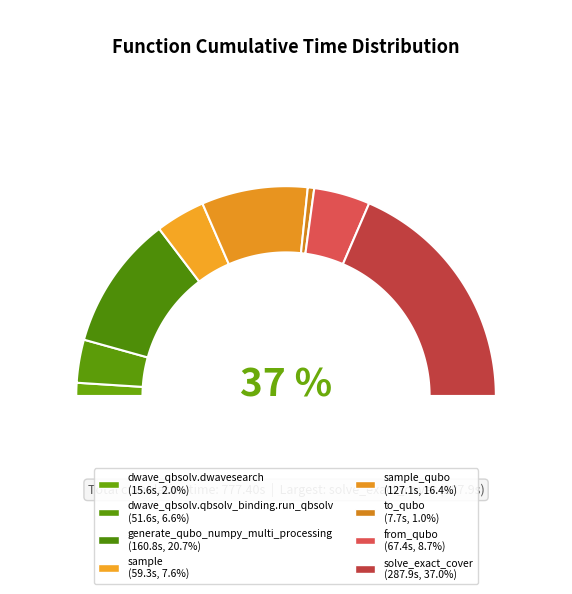

What is the smallest slice in the pie chart?

to_qubo